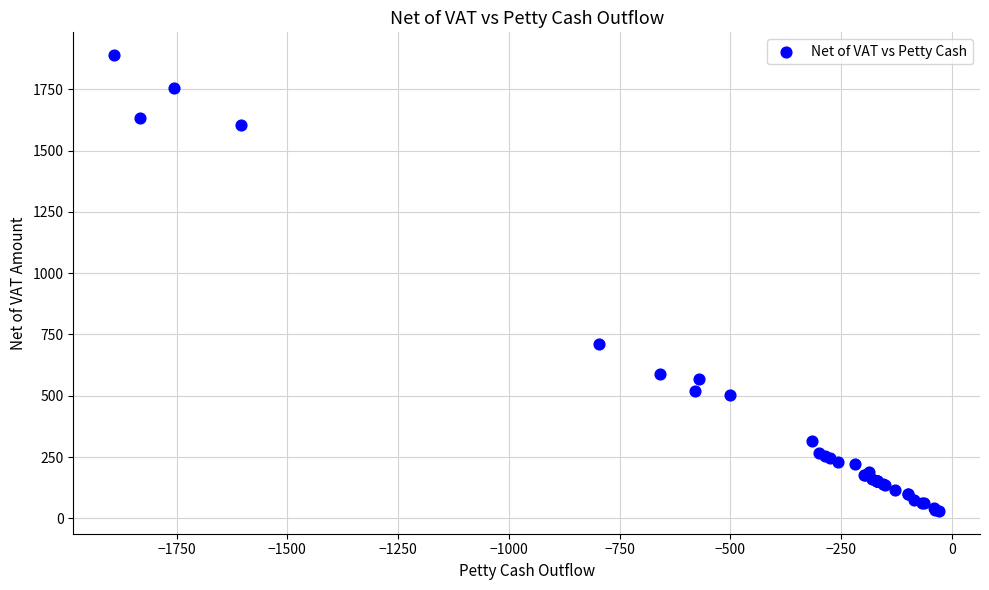

What Y value in the scatter plot is closest to 960?

711.5